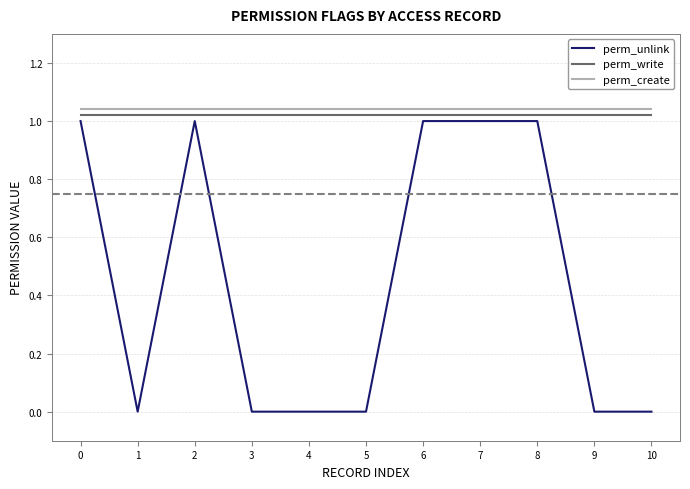

What are all the series names shown in the legend?

perm_unlink, perm_write, perm_create